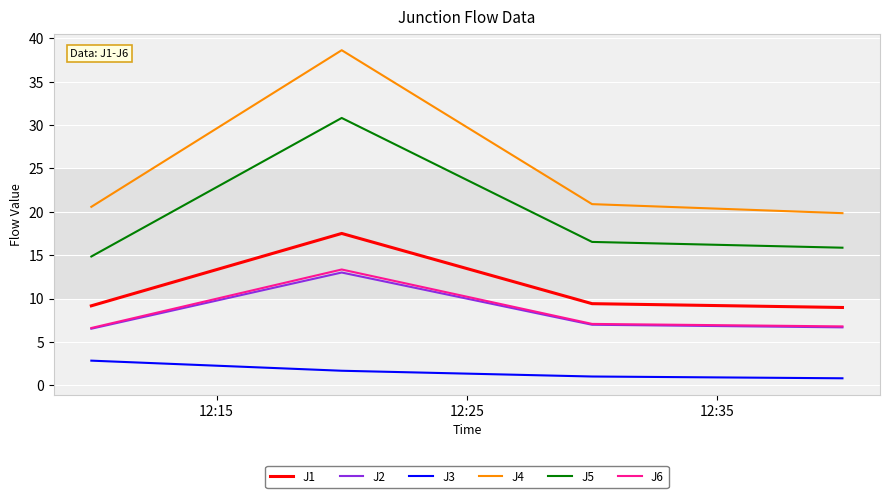

True or false: J1 and J2 cross at least once.

False